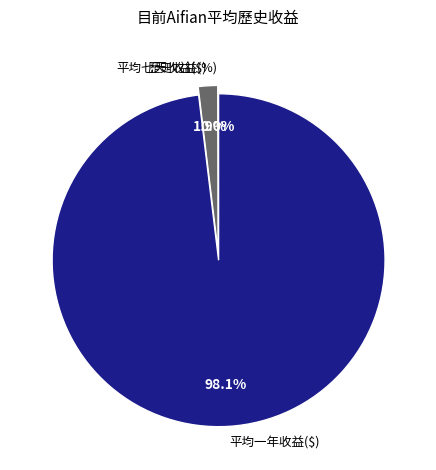

What percentage is NOT represented by 平均七天收益($)?

98.1%